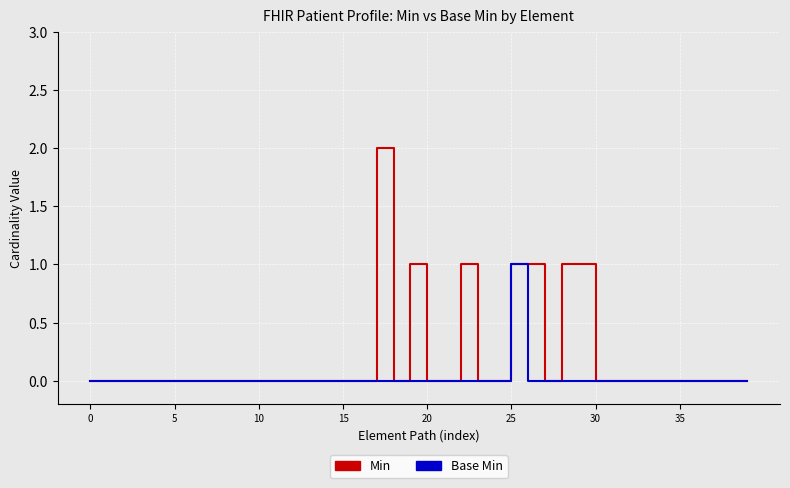

Is this an area chart (filled region under the line)?

No